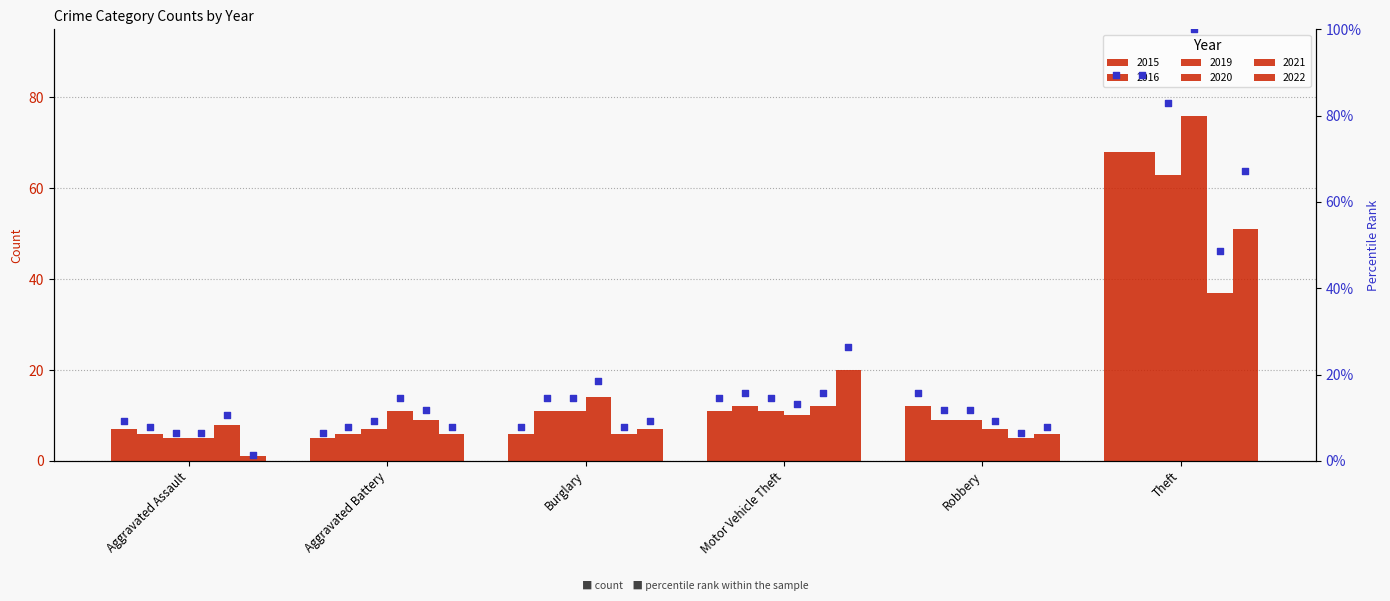

At which category is the sum across all series the highest?

Theft